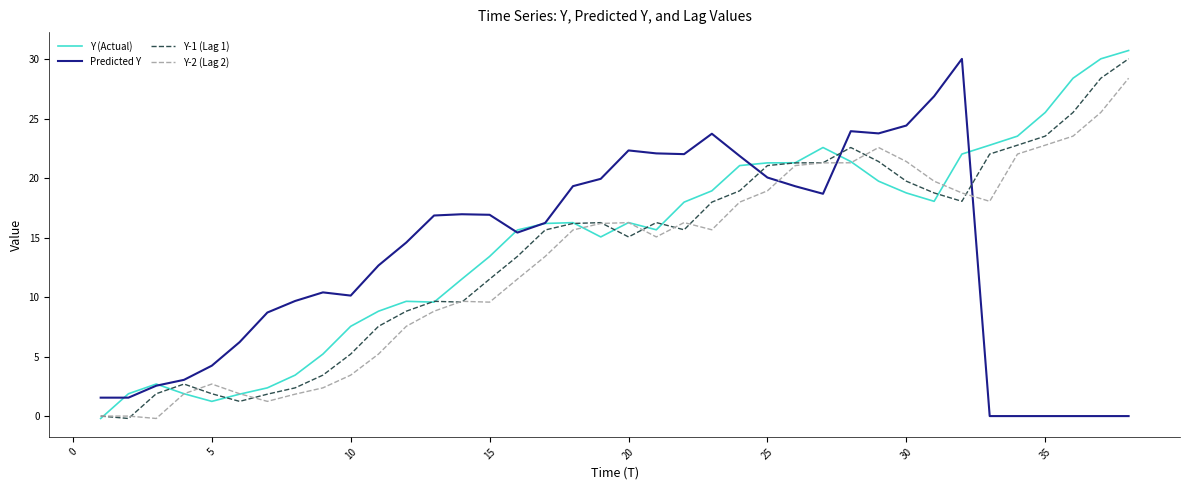

What is the maximum value for Predicted Y?

30.0